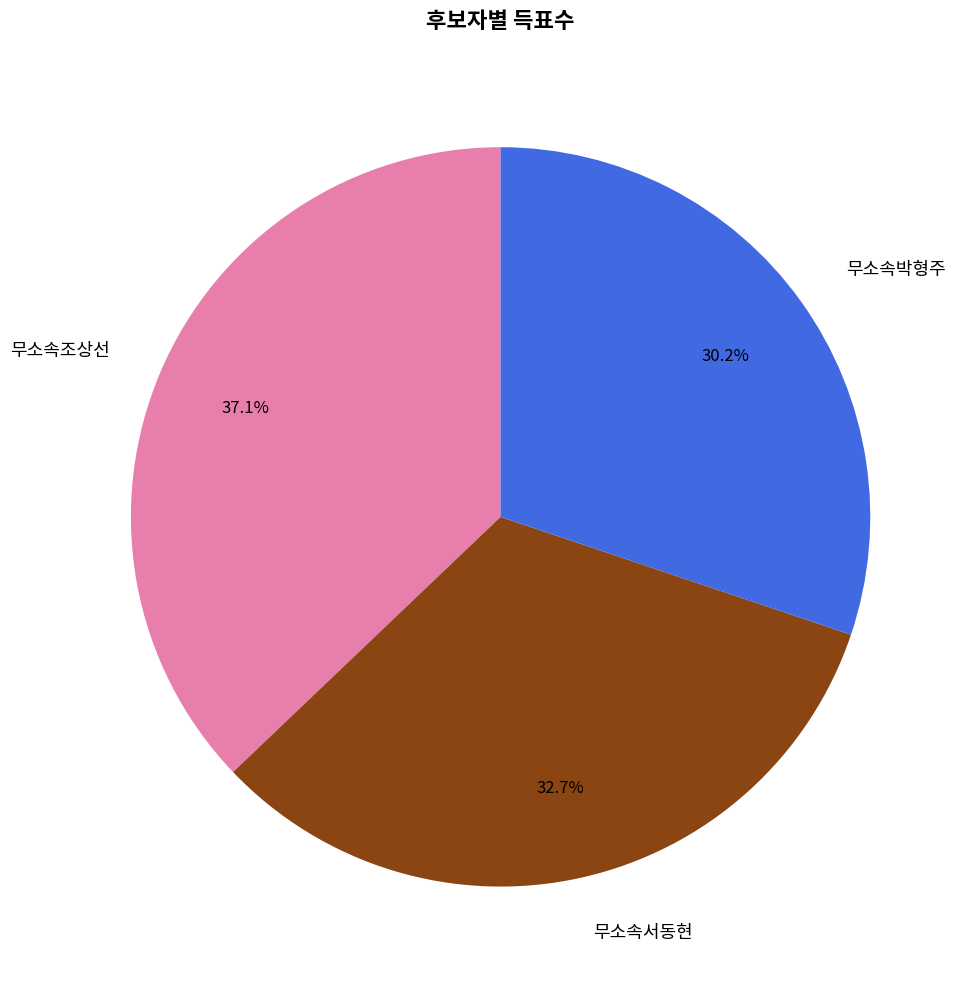

Which category has the biggest portion of the pie?

무소속조상선